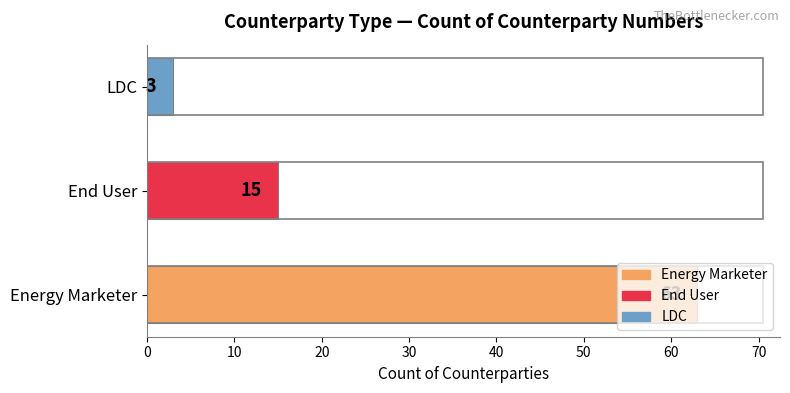

Is it true that the value at LDC is 3?

True